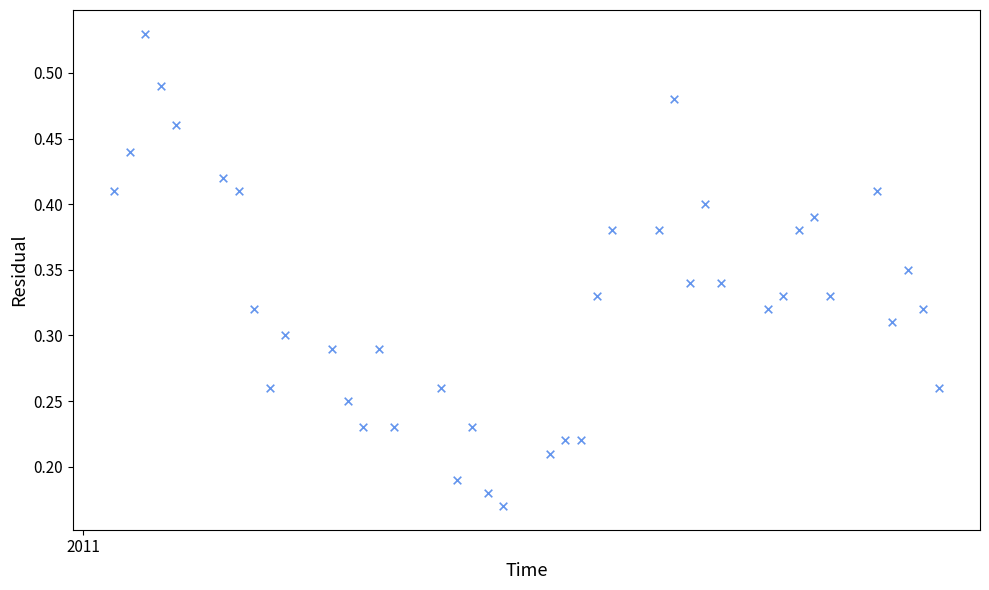

What is the range of X values (max minus min)?

53.0